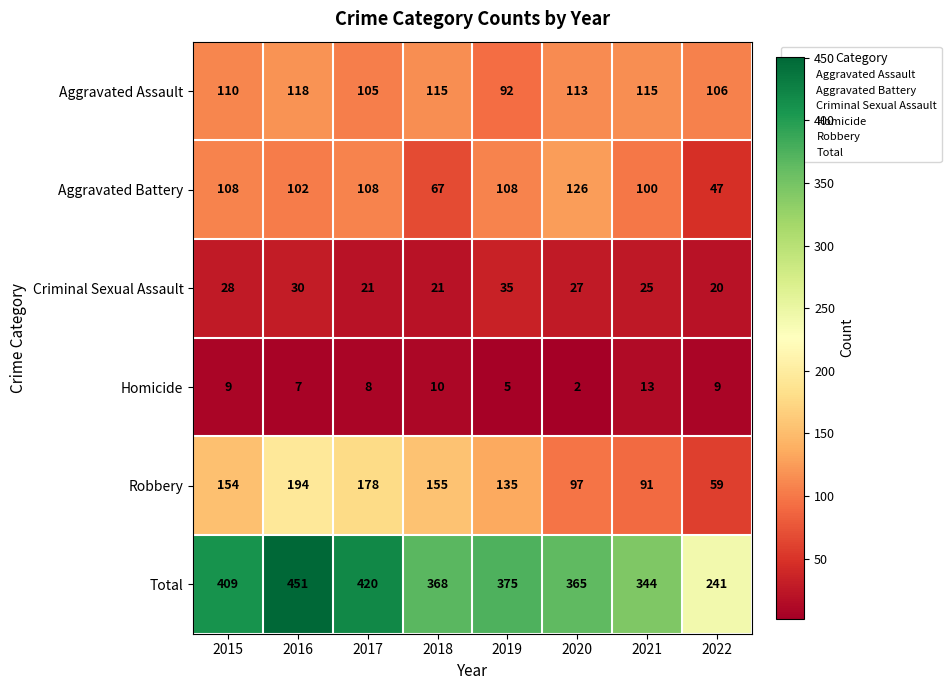

What is the total value across all series at 2020?

730